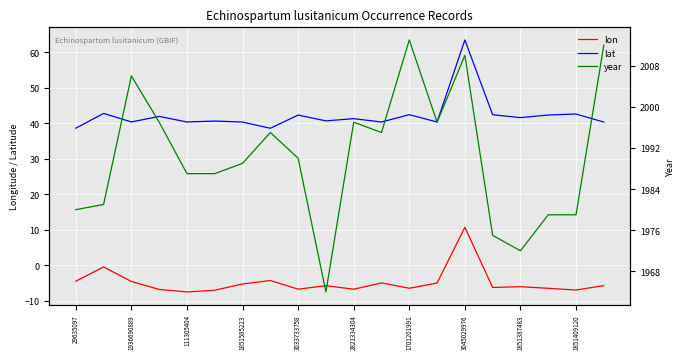

What is the label of the 12th point from the left?

11